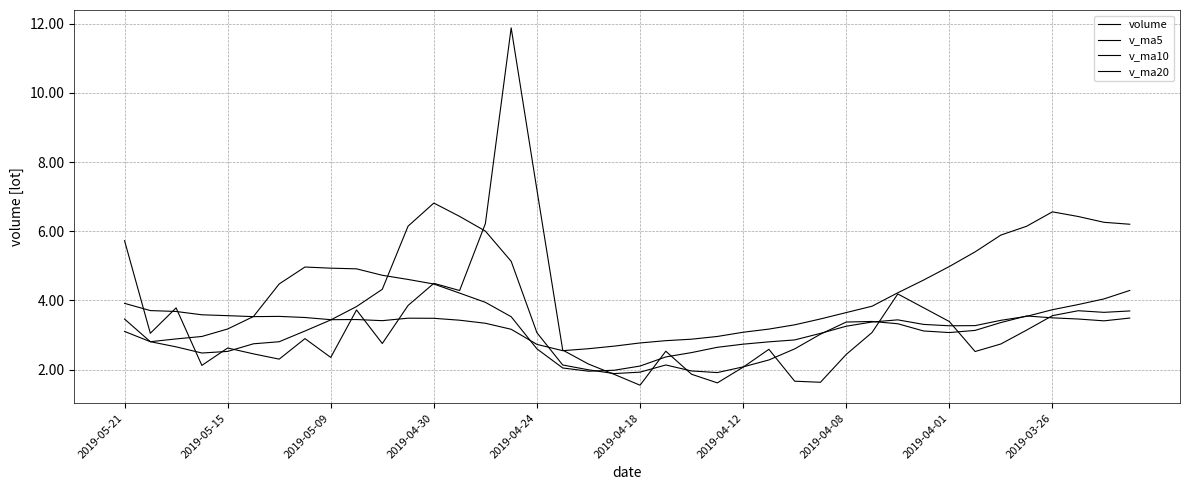

How many intersections are there between v_ma20 and volume?

7